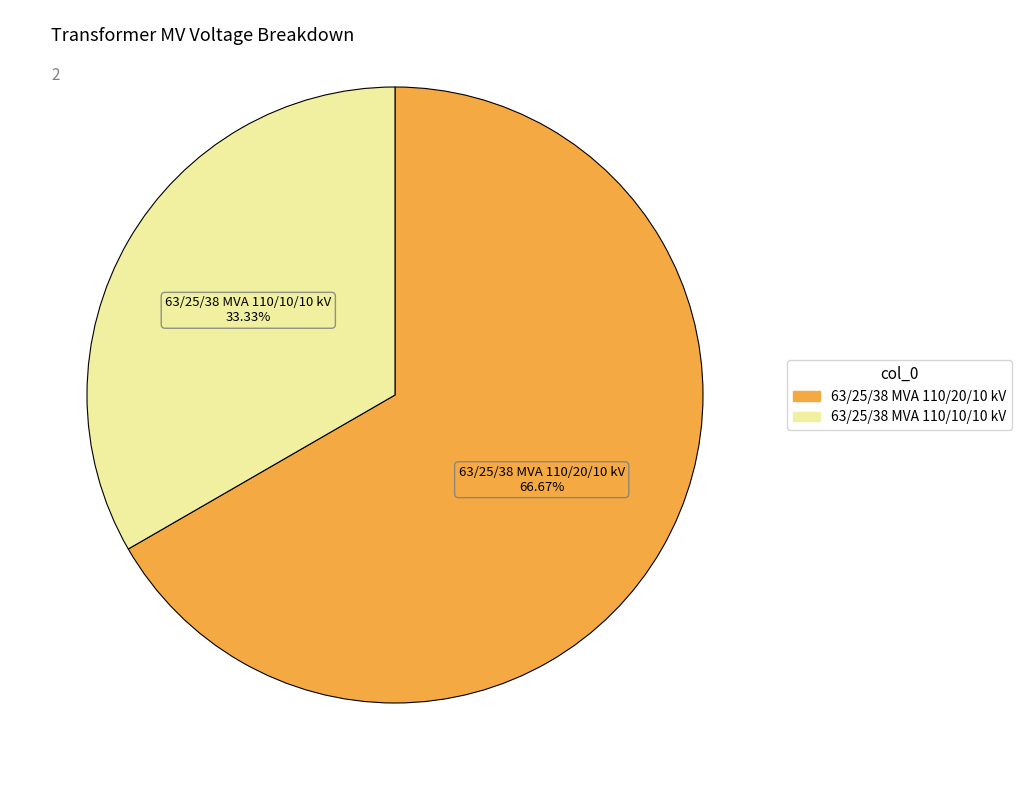

Which category accounts for the majority?

63/25/38 MVA 110/20/10 kV